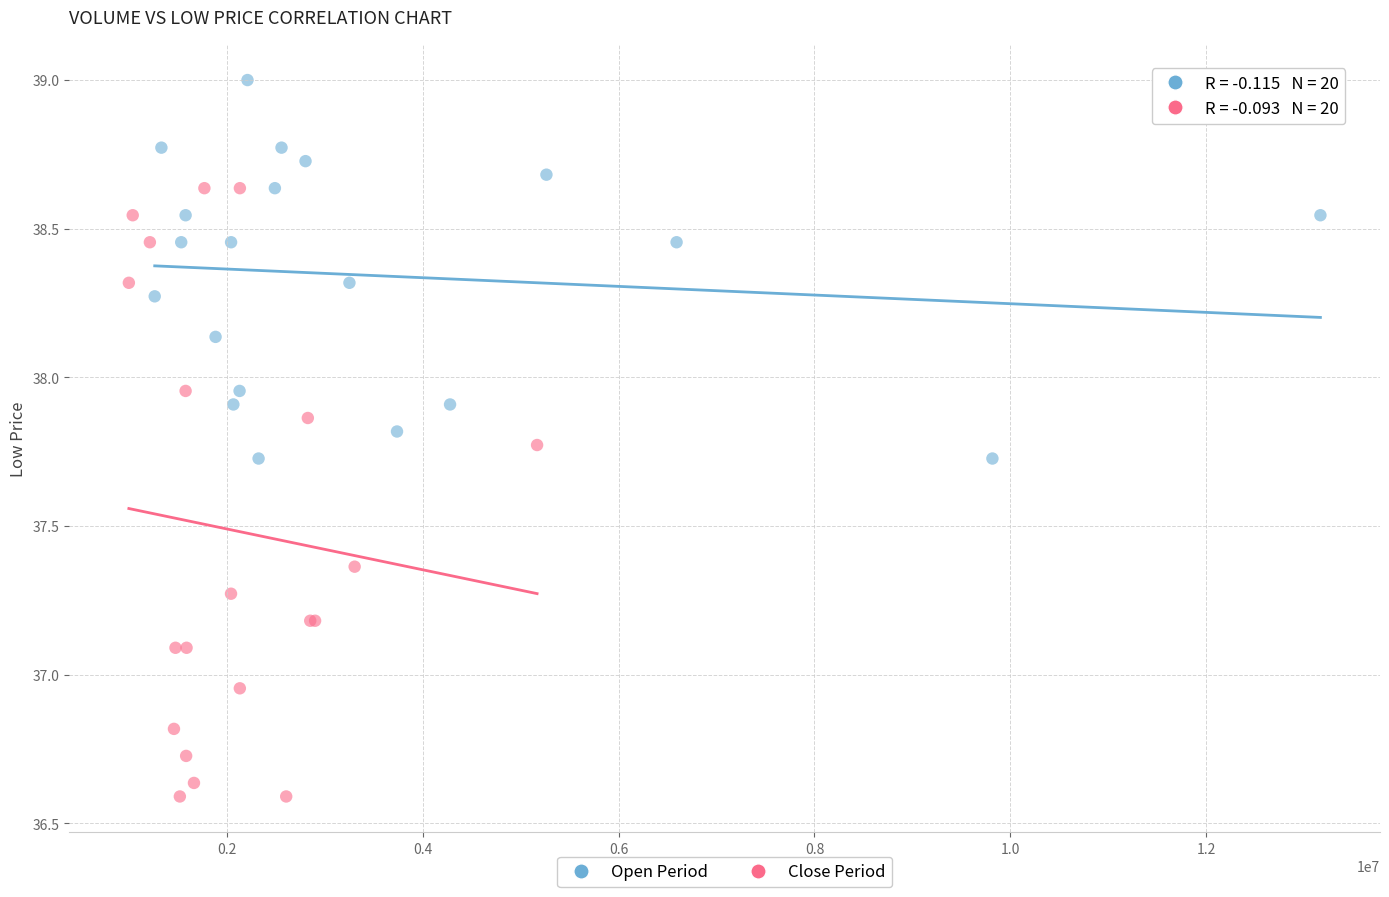

Which series contains the highest Y value?

Open Period